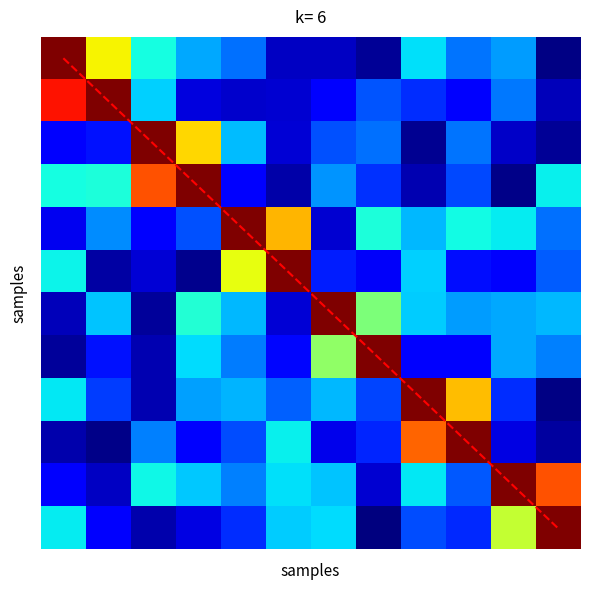

What is the spread (max minus min) of values at 0?

10.0